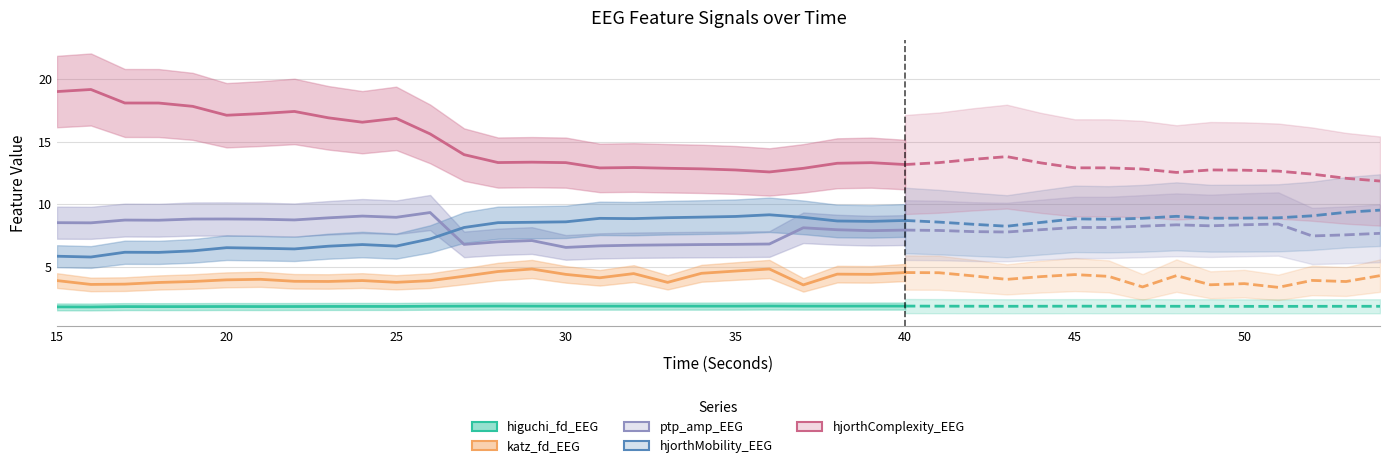

What is the maximum value for higuchi_fd_EEG?

1.9